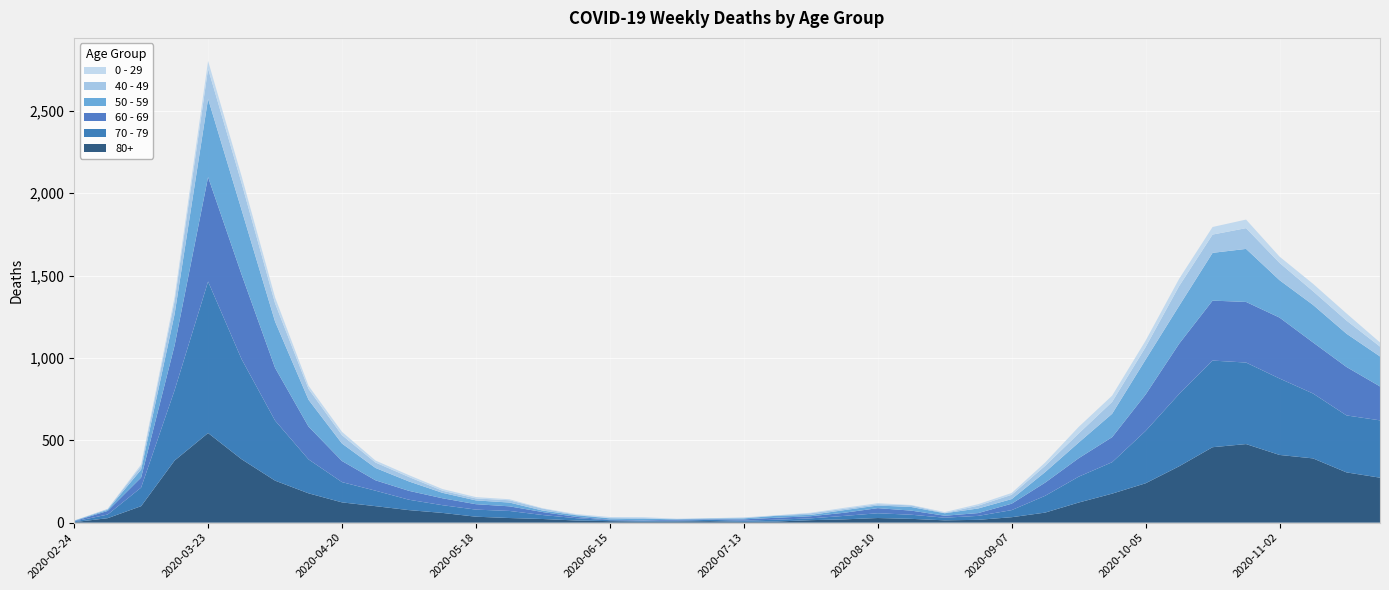

Reading right to left, extract all data points from this chart.

80+: 273	305	390	411	477	458	342	239	176	122	61	33	17	14	23	28	20	15	7	5	9	7	6	9	13	22	28	36	59	76	100	123	178	255	385	544	377	100	27	3
70 - 79: 348	346	394	464	495	526	439	318	191	157	102	43	24	16	25	29	21	11	11	7	8	5	5	6	14	24	43	43	47	63	94	123	206	365	608	920	427	113	22	4
60 - 69: 206	294	310	370	368	364	305	221	152	112	80	39	17	12	25	31	19	13	12	8	3	6	3	3	8	18	28	33	42	54	63	128	199	320	514	634	272	61	22	2
50 - 59: 182	202	228	227	322	290	230	212	142	95	64	28	28	15	22	16	16	8	12	6	5	3	9	8	10	9	23	23	33	57	75	106	163	281	392	475	190	48	7	3
40 - 49: 60	80	83	105	126	111	120	76	72	55	38	26	17	2	10	8	8	10	2	4	1	1	5	2	3	12	14	12	13	27	33	51	66	111	163	183	79	21	5	0
0 - 29: 25	43	45	38	52	46	44	39	38	40	20	11	9	5	2	6	6	3	1	2	1	2	5	6	4	2	6	8	10	11	12	20	19	36	42	47	25	10	0	1